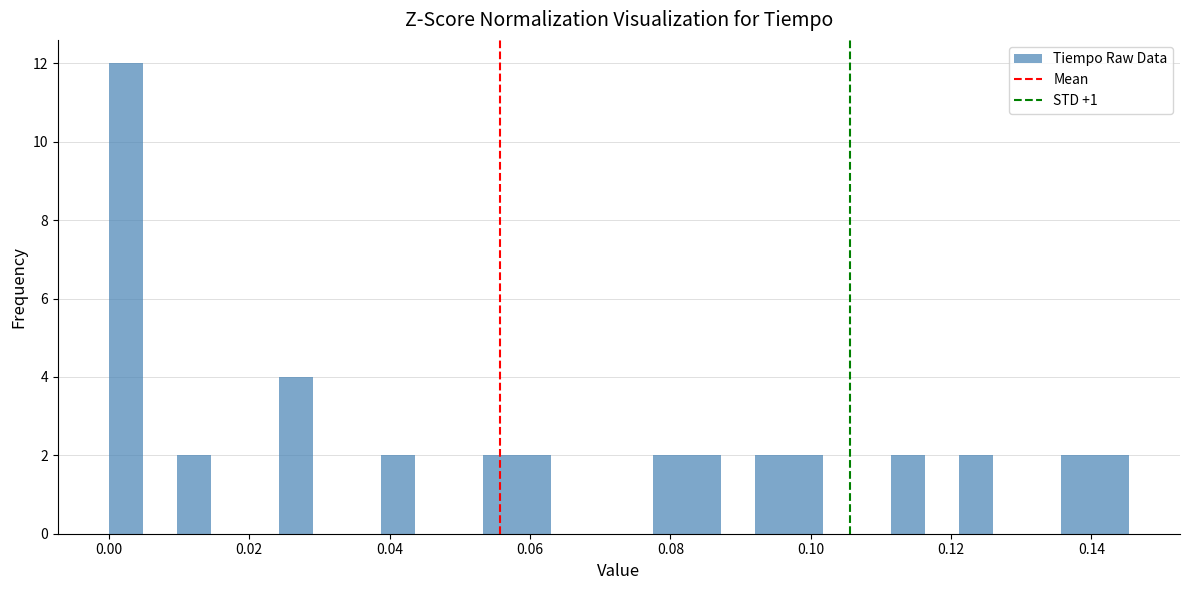

Read against the x-axis, roughly where is the centre of the tallest bar?

0.002